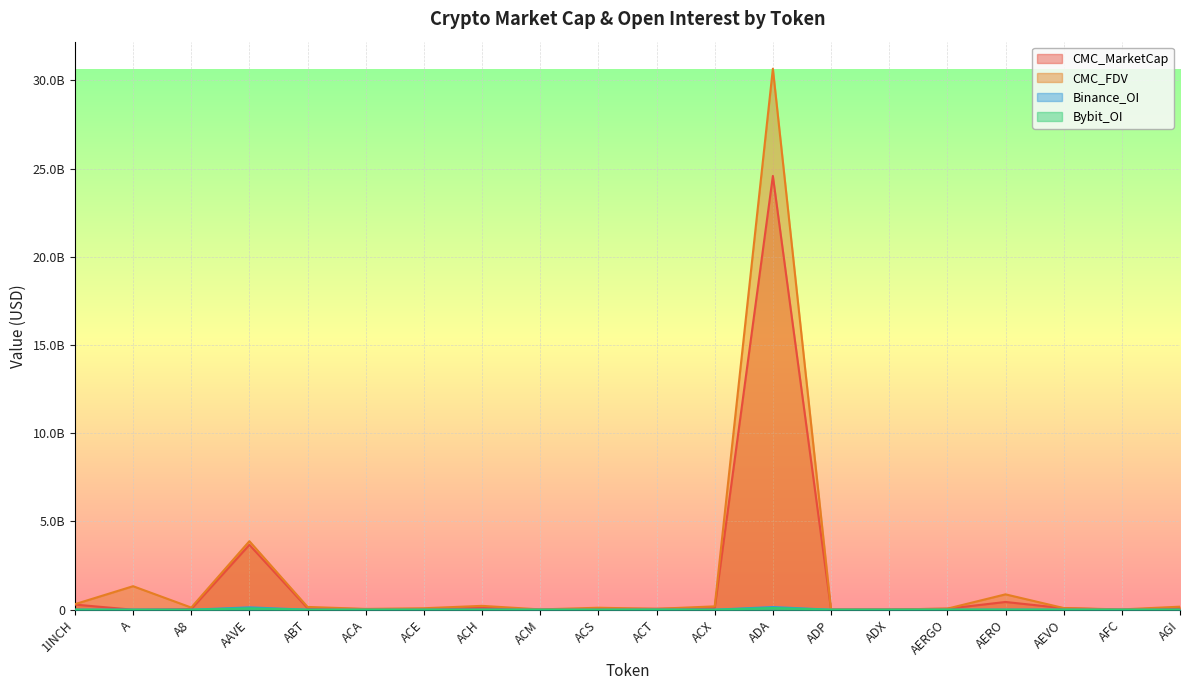

Reading left to right, what are all the values shown in this chart?

CMC_MarketCap: 1INCH=290299611	A=0	A8=36496046	AAVE=3678060697	ABT=83526119	ACA=33022749	ACE=33684301	ACH=108290957	ACM=6778269	ACS=52009814	ACT=49909525	ACX=83557174	ADA=24584512998	ADP=6798562	ADX=14607337	AERGO=56862071	AERO=439190773	AEVO=85023367	AFC=3188032	AGI=98901339
CMC_FDV: 1INCH=313726973	A=1332705954	A8=121596619	AAVE=3883865934	ABT=157596450	ACA=45288342	ACE=83052182	ACH=219048794	ACM=17255839	ACS=111935817	ACT=49909525	ACX=190075764	ADA=30662646195	ADP=16442168	ADX=14814744	AERGO=60171504	AERO=871321340	AEVO=94042052	AFC=16579910	AGI=172742568
Binance_OI: 1INCH=3763372	A=5098732	A8=0	AAVE=134063102	ABT=0	ACA=0	ACE=2178564	ACH=4761616	ACM=0	ACS=0	ACT=7137463	ACX=2595609	ADA=150676168	ADP=0	ADX=0	AERGO=0	AERO=4329685	AEVO=3693672	AFC=0	AGI=0
Bybit_OI: 1INCH=3502265	A=1893159	A8=1034537	AAVE=79136416	ABT=0	ACA=0	ACE=756943	ACH=2419751	ACM=0	ACS=0	ACT=2966559	ACX=410671	ADA=97468162	ADP=0	ADX=0	AERGO=5118689	AERO=6184430	AEVO=3261949	AFC=0	AGI=2940113